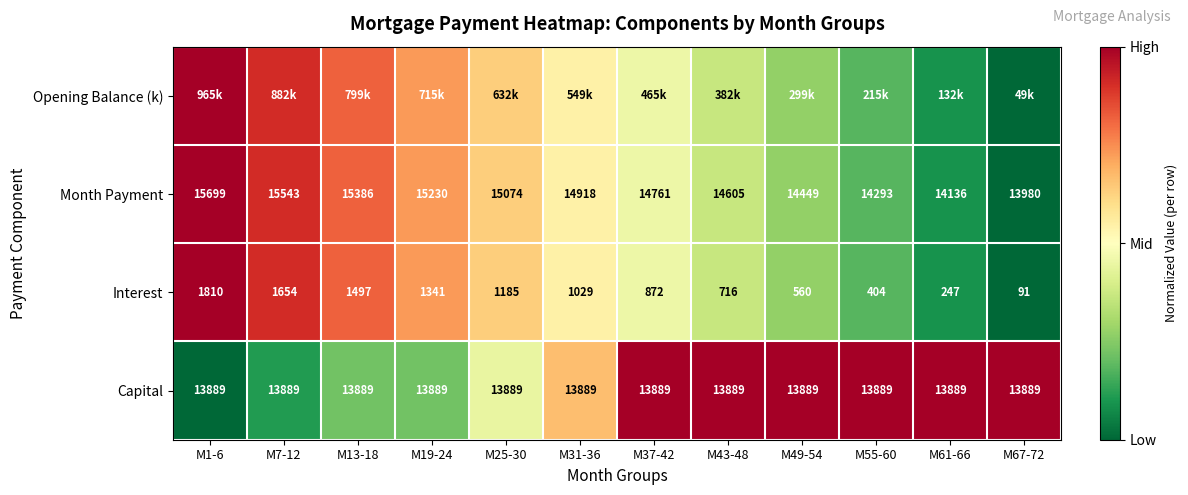

Which label corresponds to the smallest value in the chart?

M67-72